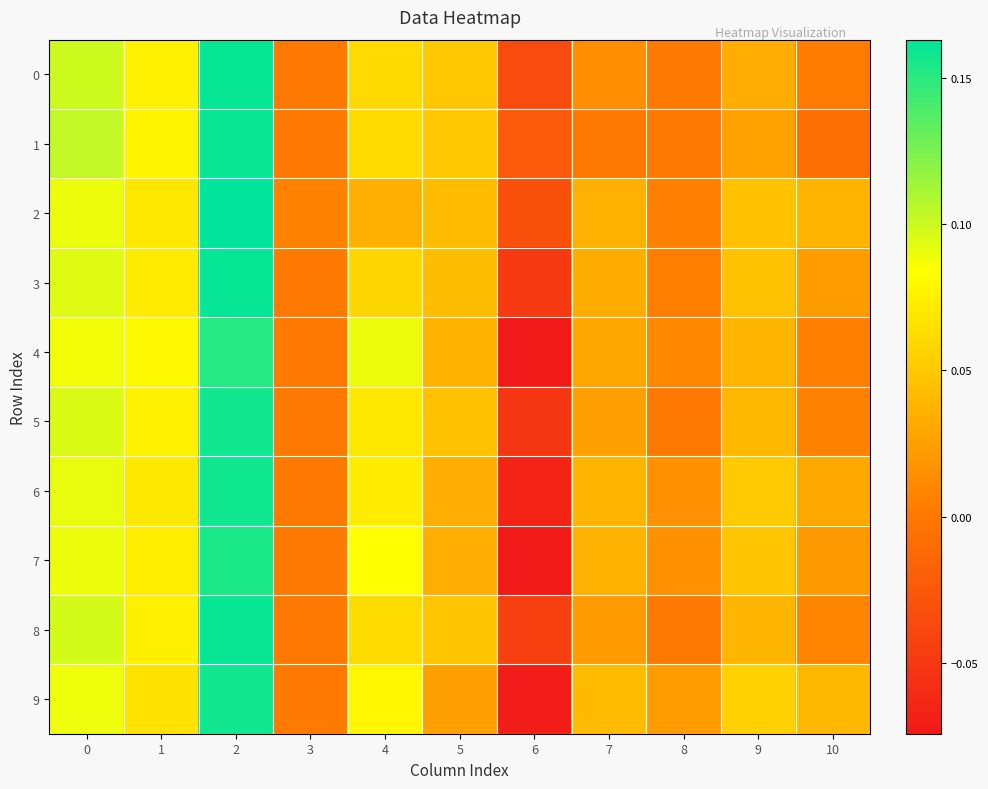

Reading left to right, transcribe all the data shown in this chart.

0: 0=0.1	1=0.1	2=0.2	3=0.0	4=0.1	5=0.0	6=-0.0	7=0.0	8=0.0	9=0.0	10=0.0
1: 0=0.1	1=0.1	2=0.2	3=0.0	4=0.1	5=0.1	6=-0.0	7=0.0	8=0.0	9=0.0	10=-0.0
2: 0=0.1	1=0.1	2=0.2	3=0.0	4=0.0	5=0.0	6=-0.0	7=0.0	8=0.0	9=0.0	10=0.0
3: 0=0.1	1=0.1	2=0.2	3=0.0	4=0.1	5=0.0	6=-0.0	7=0.0	8=0.0	9=0.0	10=0.0
4: 0=0.1	1=0.1	2=0.2	3=0.0	4=0.1	5=0.0	6=-0.1	7=0.0	8=0.0	9=0.0	10=0.0
5: 0=0.1	1=0.1	2=0.2	3=0.0	4=0.1	5=0.0	6=-0.1	7=0.0	8=0.0	9=0.0	10=0.0
6: 0=0.1	1=0.1	2=0.2	3=0.0	4=0.1	5=0.0	6=-0.1	7=0.0	8=0.0	9=0.1	10=0.0
7: 0=0.1	1=0.1	2=0.2	3=0.0	4=0.1	5=0.0	6=-0.1	7=0.0	8=0.0	9=0.0	10=0.0
8: 0=0.1	1=0.1	2=0.2	3=0.0	4=0.1	5=0.0	6=-0.0	7=0.0	8=0.0	9=0.0	10=0.0
9: 0=0.1	1=0.1	2=0.2	3=0.0	4=0.1	5=0.0	6=-0.1	7=0.0	8=0.0	9=0.1	10=0.0